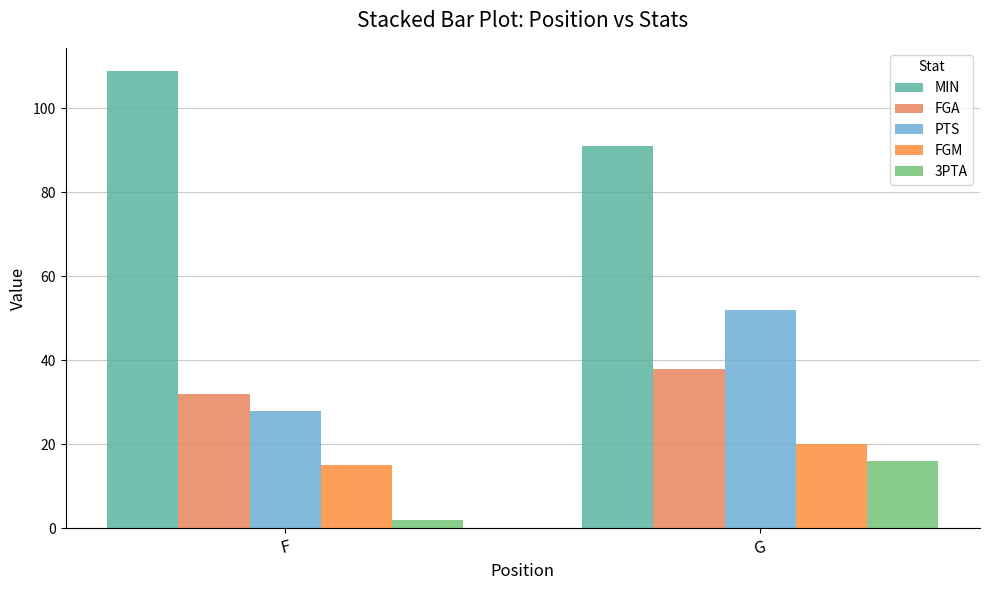

How many series are shown in this chart?

5